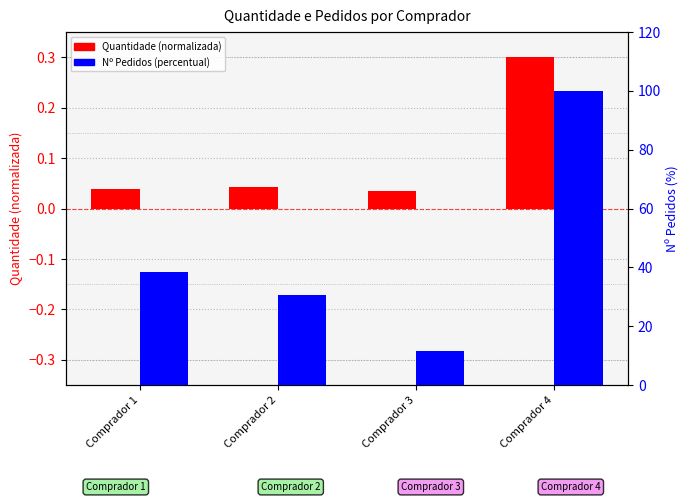

Reading left to right, transcribe all the data shown in this chart.

Quantidade (normalizada): Comprador 1=0.0	Comprador 2=0.0	Comprador 3=0.0	Comprador 4=0.3
Nº Pedidos (percentual): Comprador 1=38.5	Comprador 2=30.8	Comprador 3=11.5	Comprador 4=100.0